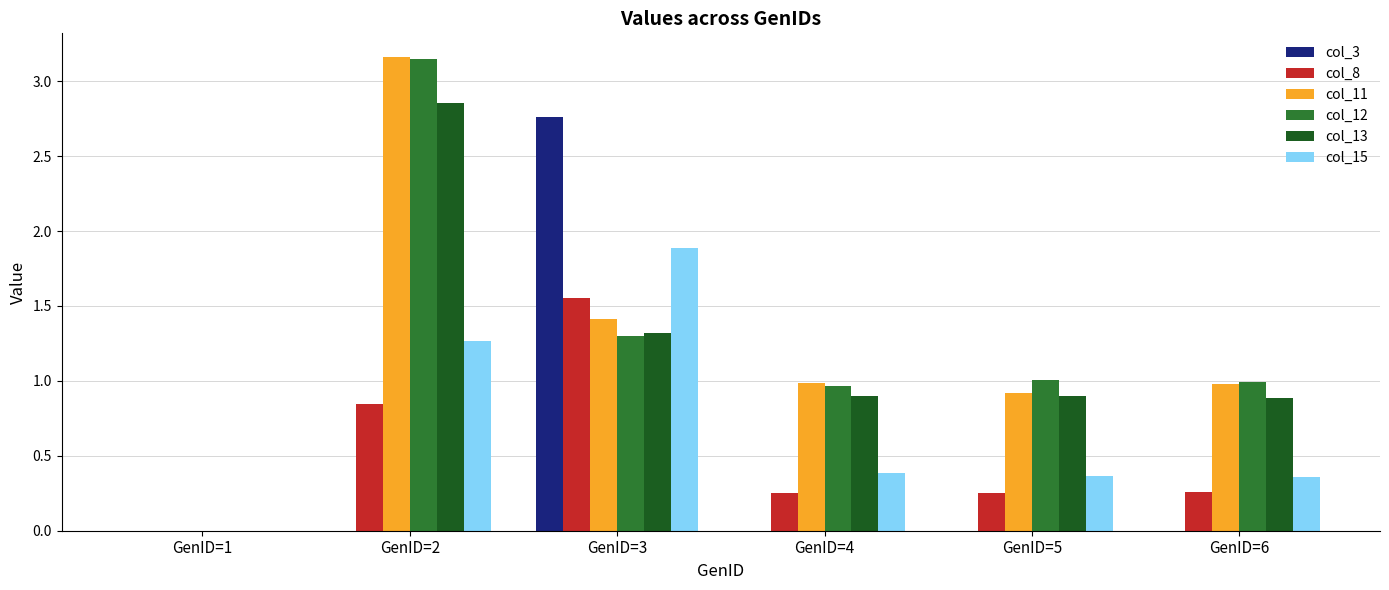

What is the average value of the col_12 series?

1.2